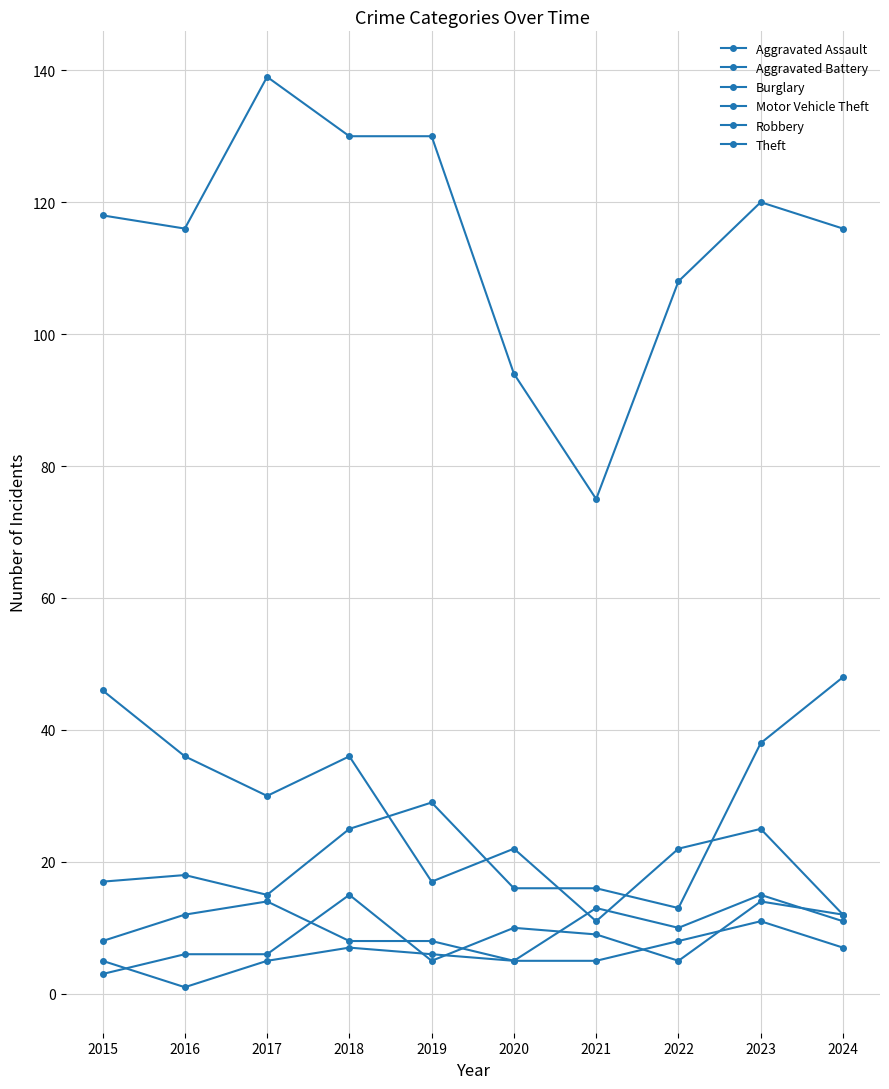

How many interior local valleys does the Theft series have?

2